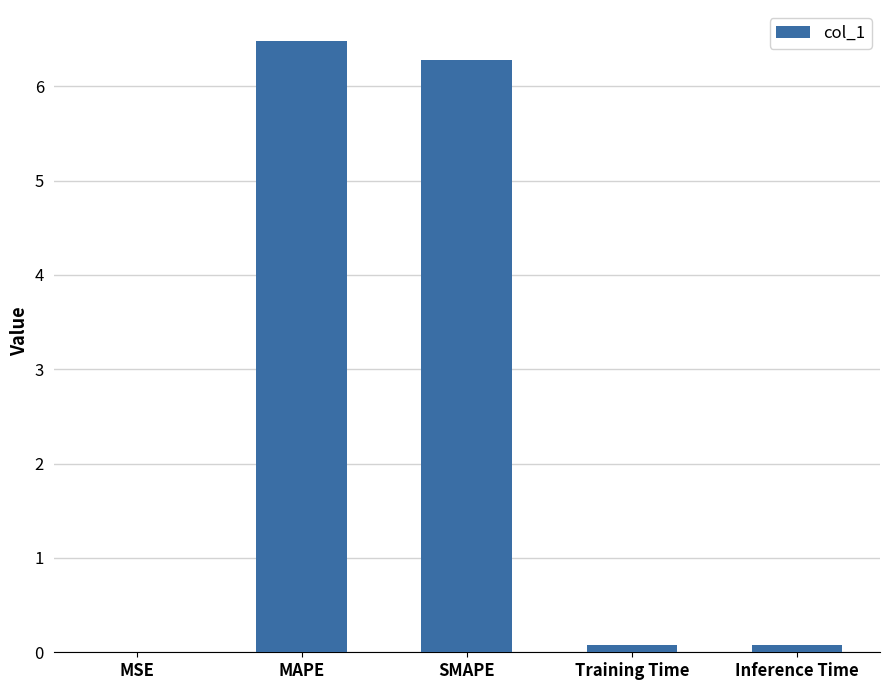

Which has a higher value, MAPE or Training Time?

MAPE